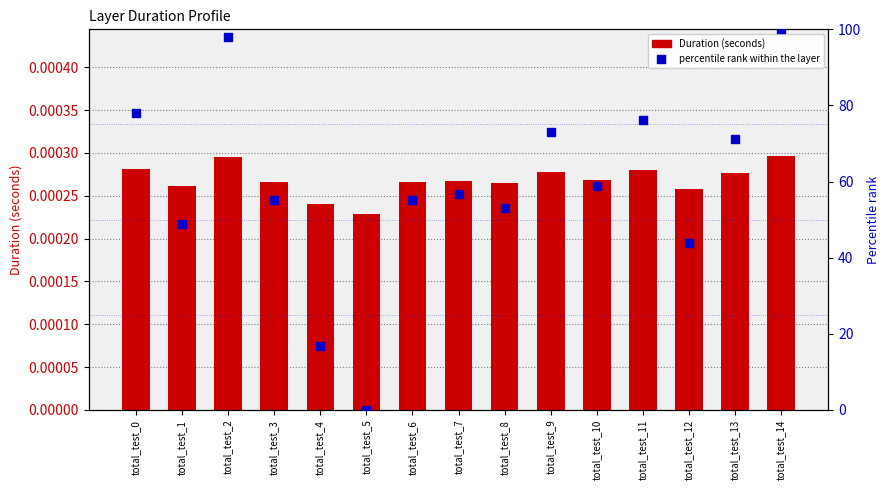

Which series has the largest total across all categories?

percentile rank within the layer